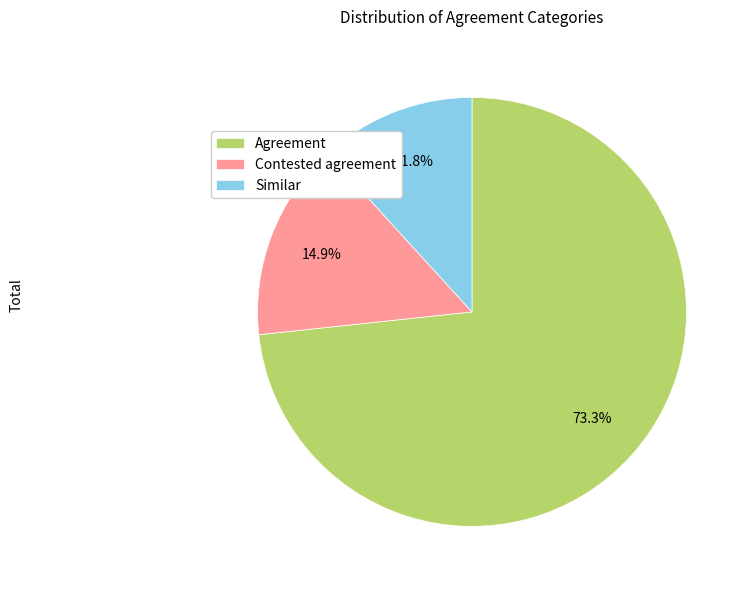

To the nearest percent, what portion does Agreement represent?

73%